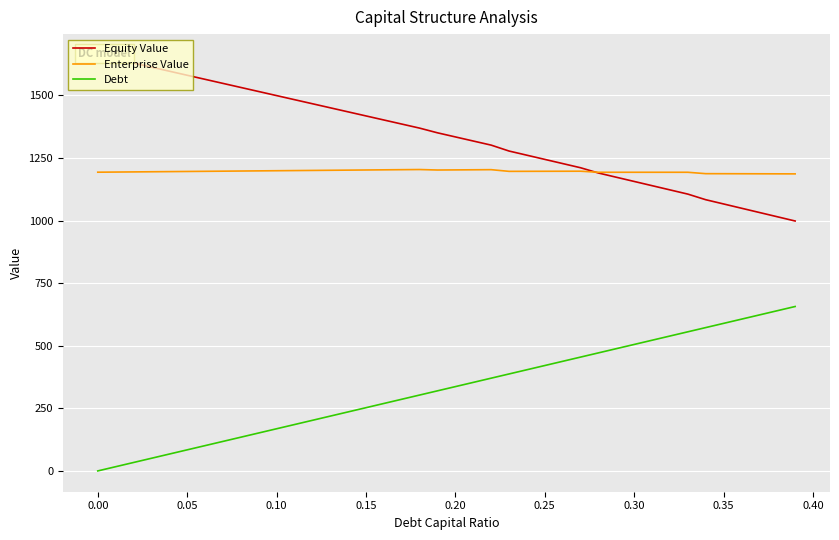

Reading right to left, extract all data points from this chart.

Equity Value: 998.5	1015.5	1032.5	1049.5	1066.5	1083.6	1105.9	1122.8	1139.6	1156.5	1173.3	1190.2	1211.3	1227.9	1244.6	1261.3	1278.0	1301.6	1318.0	1334.4	1350.8	1369.5	1385.8	1402.0	1418.3	1434.5	1450.8	1467.0	1483.3	1499.5	1515.8	1532.0	1548.3	1564.5	1580.8	1597.0	1613.3	1629.5	1645.8	1662.1
Enterprise Value: 1186.8	1186.9	1187.1	1187.3	1187.4	1187.6	1193.2	1193.2	1193.2	1193.2	1193.2	1193.2	1197.4	1197.3	1197.1	1197.0	1196.8	1203.6	1203.1	1202.7	1202.2	1204.1	1203.5	1202.9	1202.3	1201.7	1201.1	1200.5	1200.0	1199.4	1198.8	1198.2	1197.6	1197.0	1196.4	1195.8	1195.2	1194.6	1194.0	1193.5
Debt: 656.9	640.0	623.2	606.3	589.5	572.7	555.8	539.0	522.1	505.3	488.4	471.6	454.8	437.9	421.1	404.2	387.4	370.5	353.7	336.9	320.0	303.2	286.3	269.5	252.6	235.8	219.0	202.1	185.3	168.4	151.6	134.7	117.9	101.1	84.2	67.4	50.5	33.7	16.8	0.0